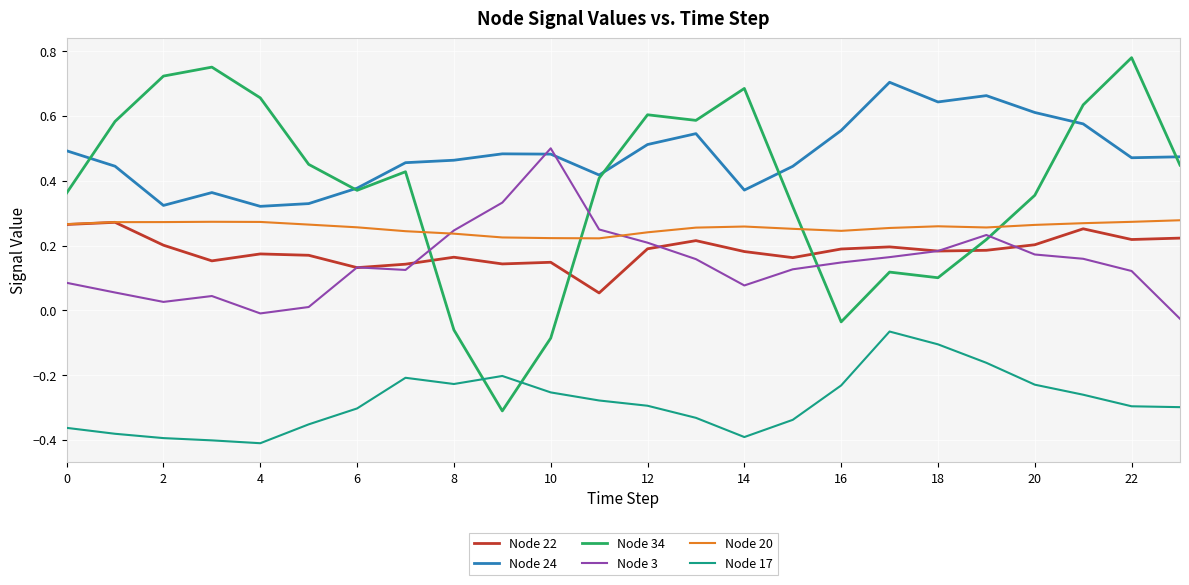

Which series has the largest range (max minus min)?

Node 34